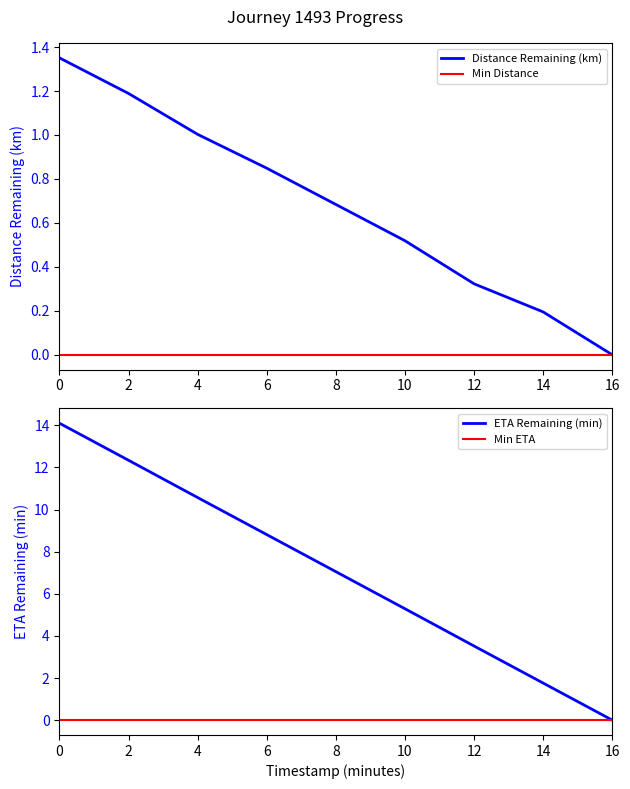

How many data points does each series have?

9